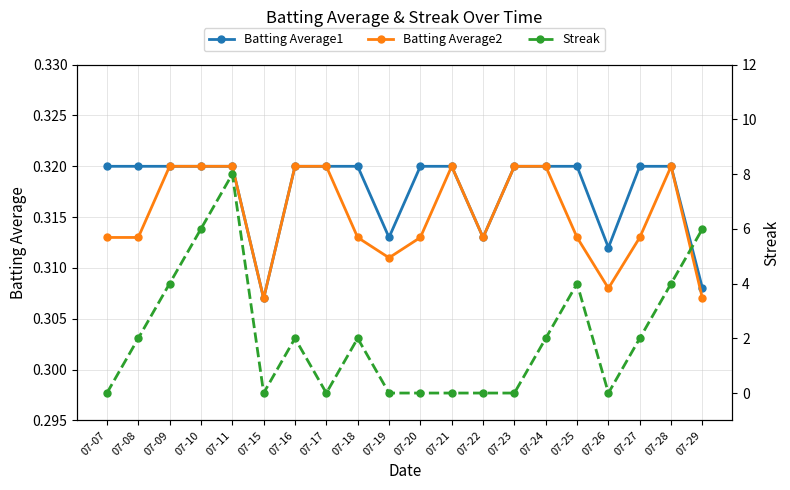

What is the total value across all series at 07-24?

2.6